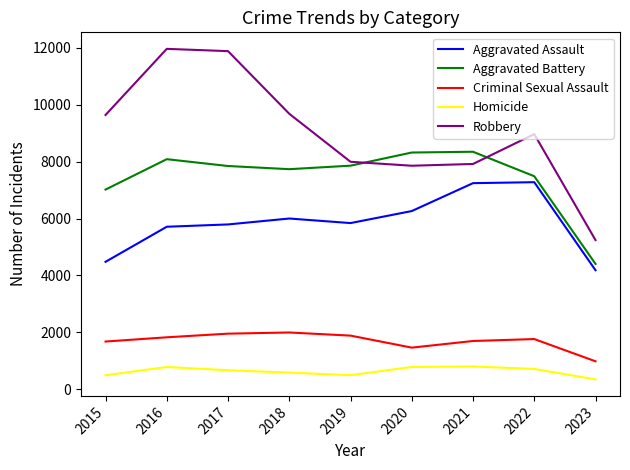

What is the lowest value of the Aggravated Battery series?

4407